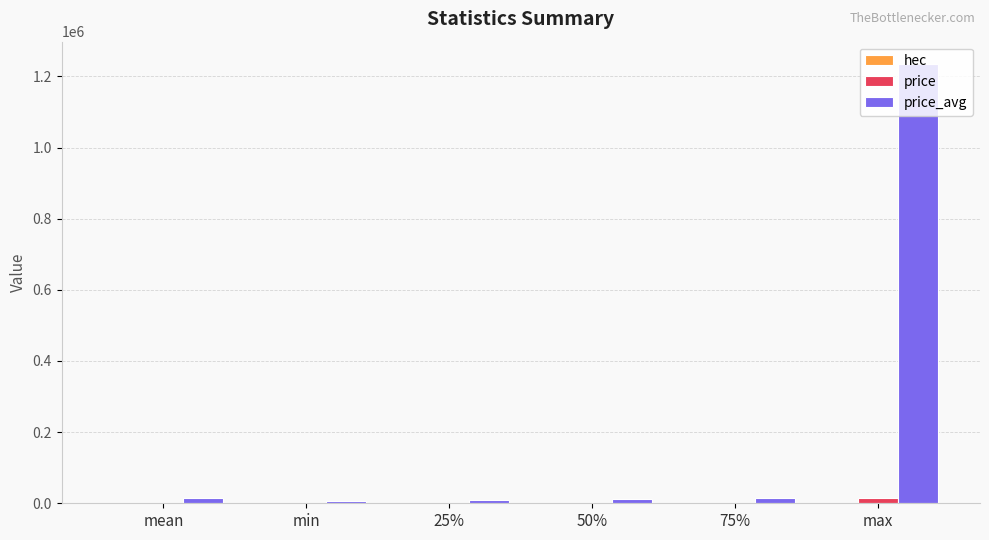

Which series has the largest total across all categories?

price_avg